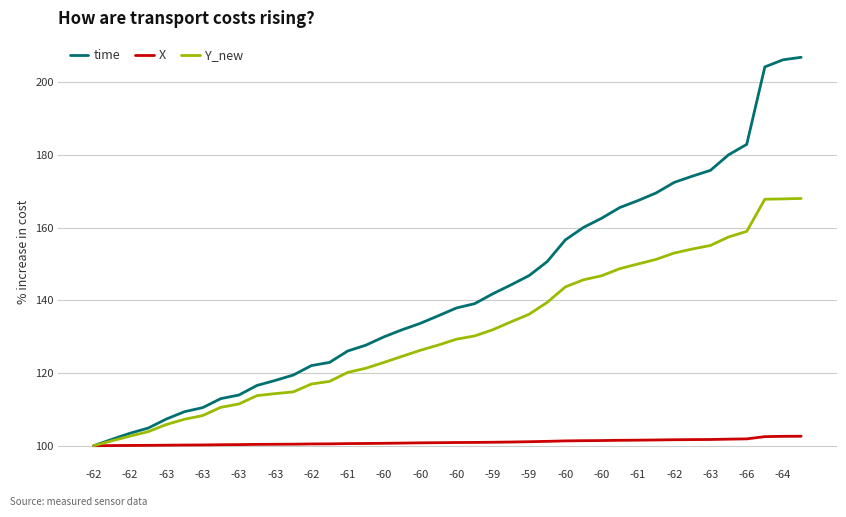

How many values in the time series are below 137?

20